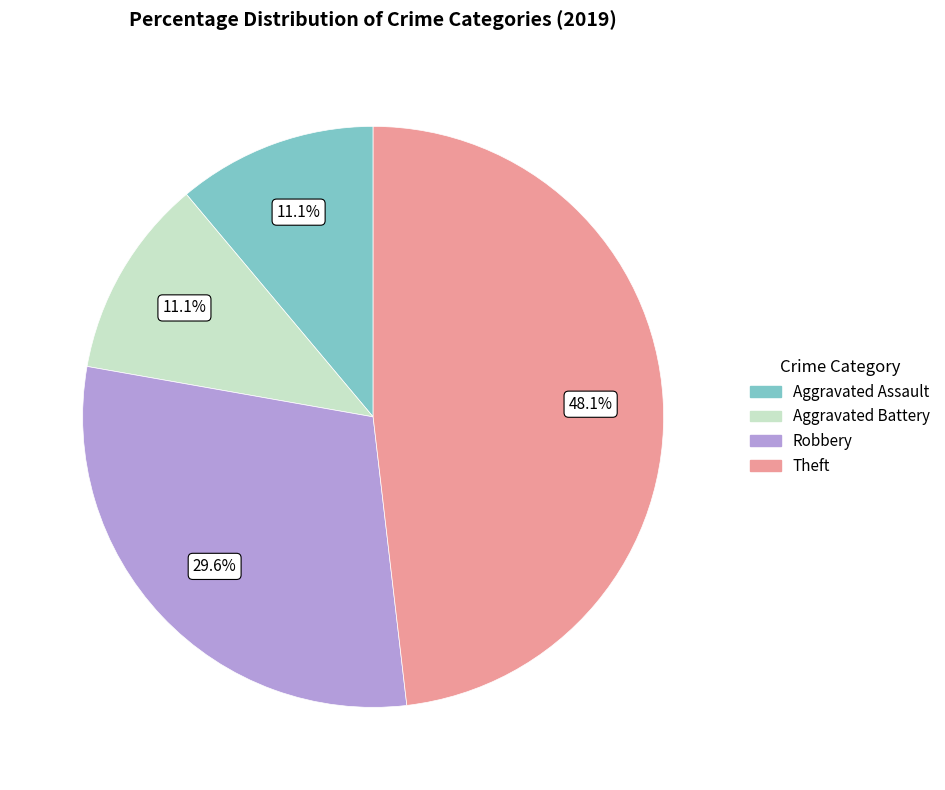

Count the number of slices in the pie.

4